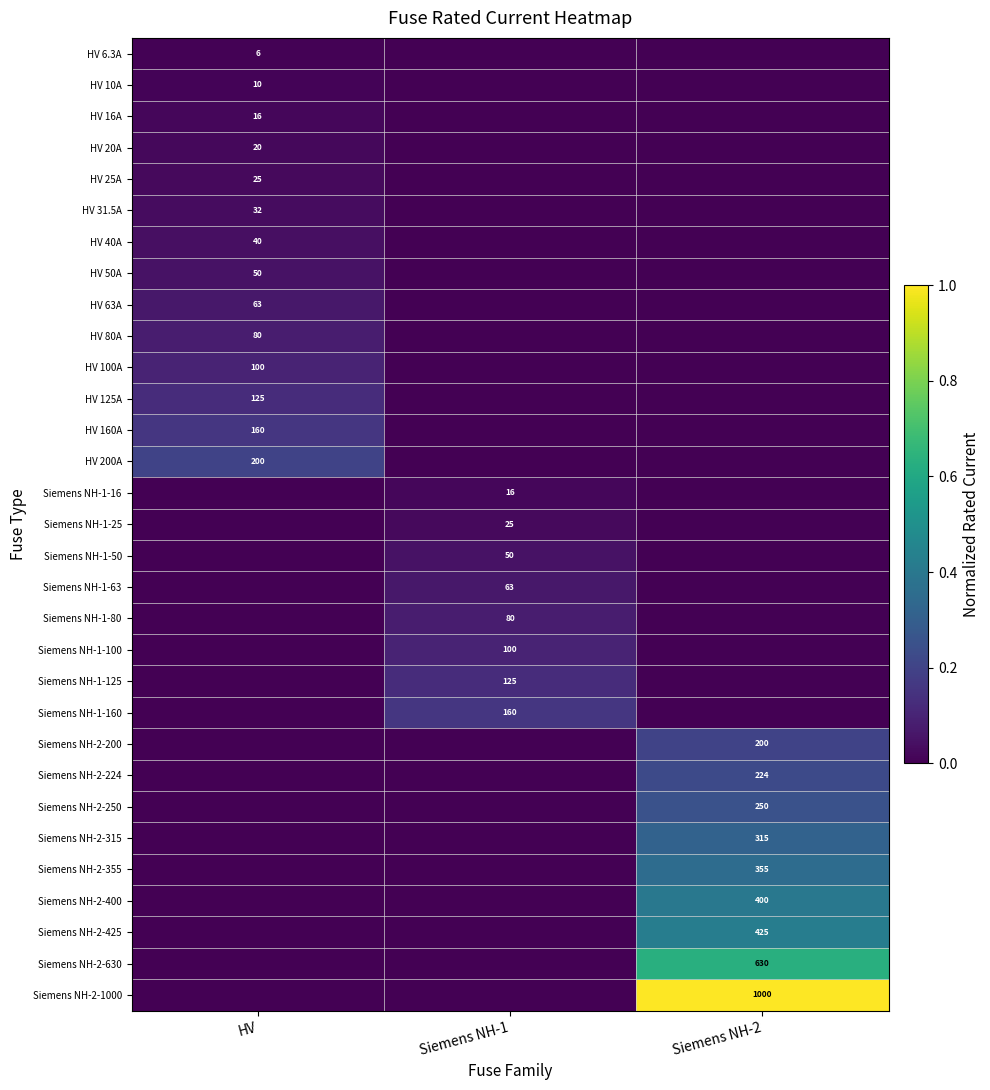

At how many categories does at least one series exceed 0?

3